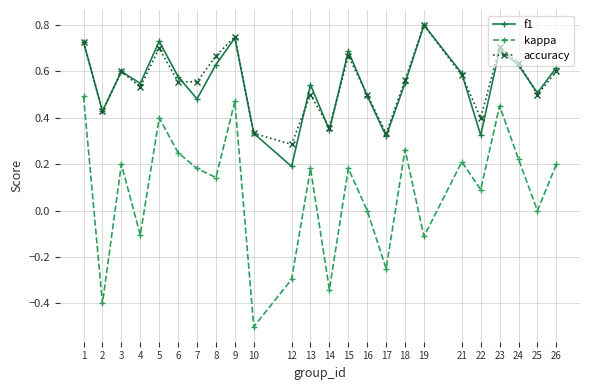

Which series has the largest range (max minus min)?

kappa